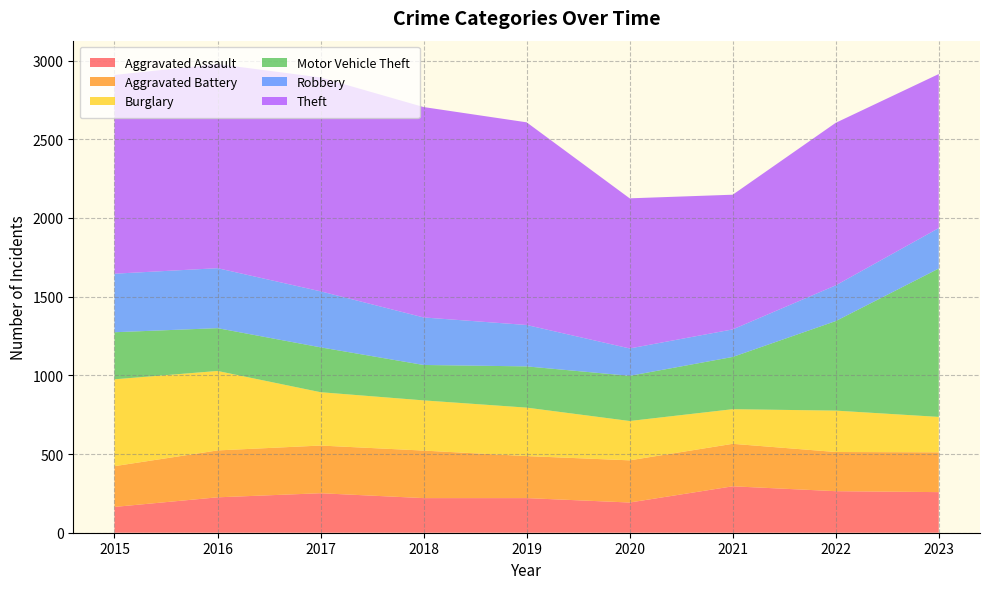

Reading left to right, list all the values displayed in this chart.

Aggravated Assault: 164	225	251	220	220	192	295	264	258
Aggravated Battery: 259	298	303	302	267	268	270	249	253
Burglary: 552	505	339	319	308	250	220	263	225
Motor Vehicle Theft: 299	272	285	225	262	287	332	569	943
Robbery: 372	381	356	302	263	174	175	227	257
Theft: 1263	1297	1359	1337	1288	954	856	1033	979